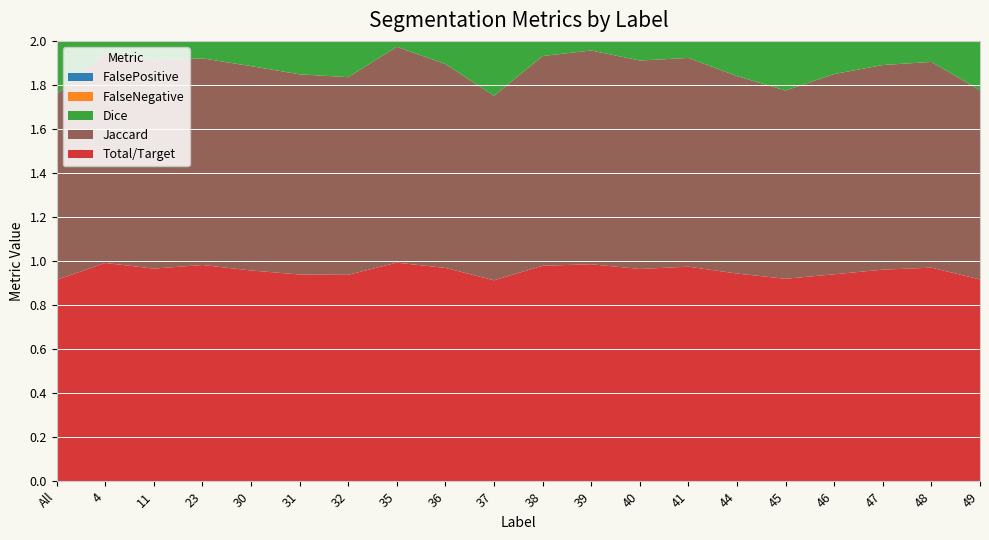

Reading right to left, what are all the values shown in this chart?

Total/Target: 49=0.9	48=1.0	47=1.0	46=0.9	45=0.9	44=0.9	41=1.0	40=1.0	39=1.0	38=1.0	37=0.9	36=1.0	35=1.0	32=0.9	31=0.9	30=1.0	23=1.0	11=1.0	4=1.0	All=0.9
Jaccard: 49=0.9	48=0.9	47=0.9	46=0.9	45=0.9	44=0.9	41=0.9	40=0.9	39=1.0	38=1.0	37=0.8	36=0.9	35=1.0	32=0.9	31=0.9	30=0.9	23=0.9	11=0.9	4=1.0	All=0.8
Dice: 49=0.9	48=1.0	47=1.0	46=1.0	45=0.9	44=0.9	41=1.0	40=1.0	39=1.0	38=1.0	37=0.9	36=1.0	35=1.0	32=0.9	31=1.0	30=1.0	23=1.0	11=1.0	4=1.0	All=0.9
FalseNegative: 49=0.1	48=0.0	47=0.0	46=0.1	45=0.1	44=0.1	41=0.0	40=0.0	39=0.0	38=0.0	37=0.1	36=0.0	35=0.0	32=0.1	31=0.1	30=0.0	23=0.0	11=0.0	4=0.0	All=0.1
FalsePositive: 49=0.1	48=0.0	47=0.0	46=0.0	45=0.1	44=0.1	41=0.0	40=0.0	39=0.0	38=0.0	37=0.1	36=0.0	35=0.0	32=0.0	31=0.0	30=0.0	23=0.0	11=0.0	4=0.0	All=0.1